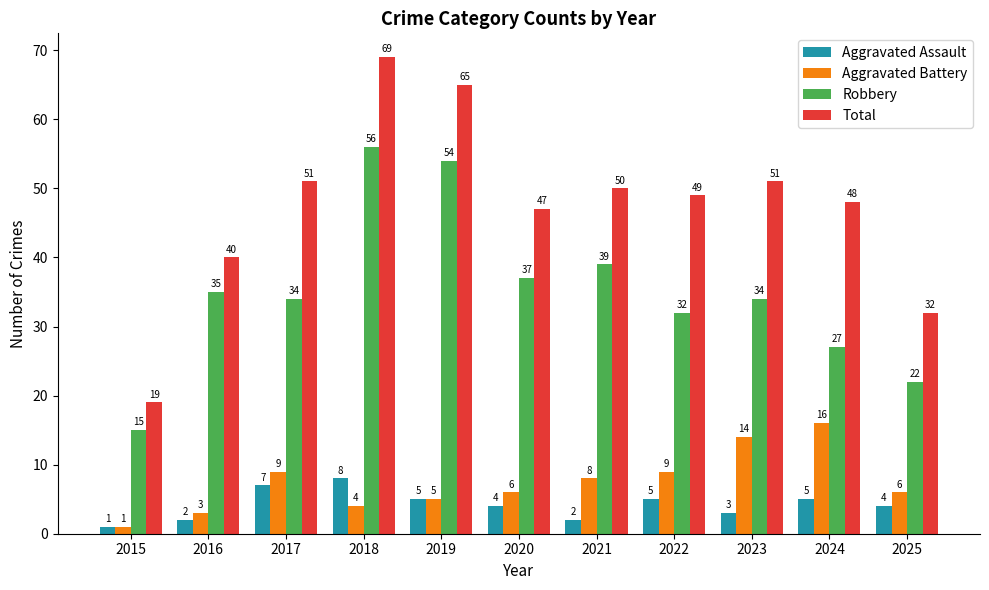

What is the value of the Aggravated Battery bar at the 11th from the left?

6